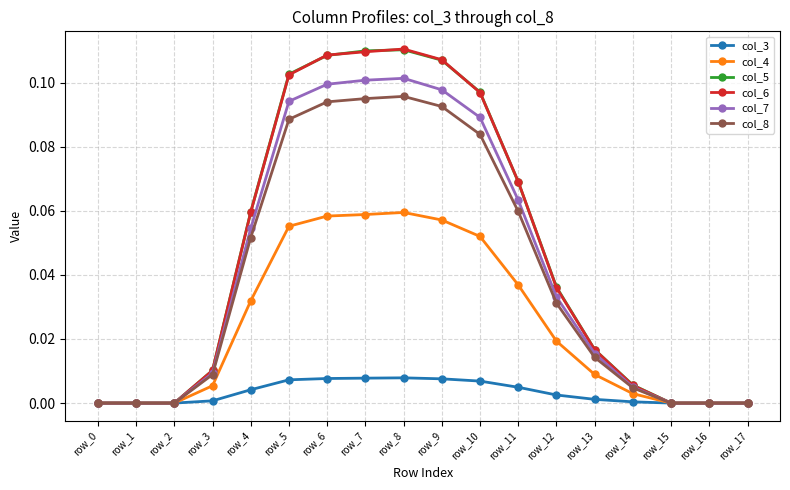

Does the chart have visible grid lines?

Yes